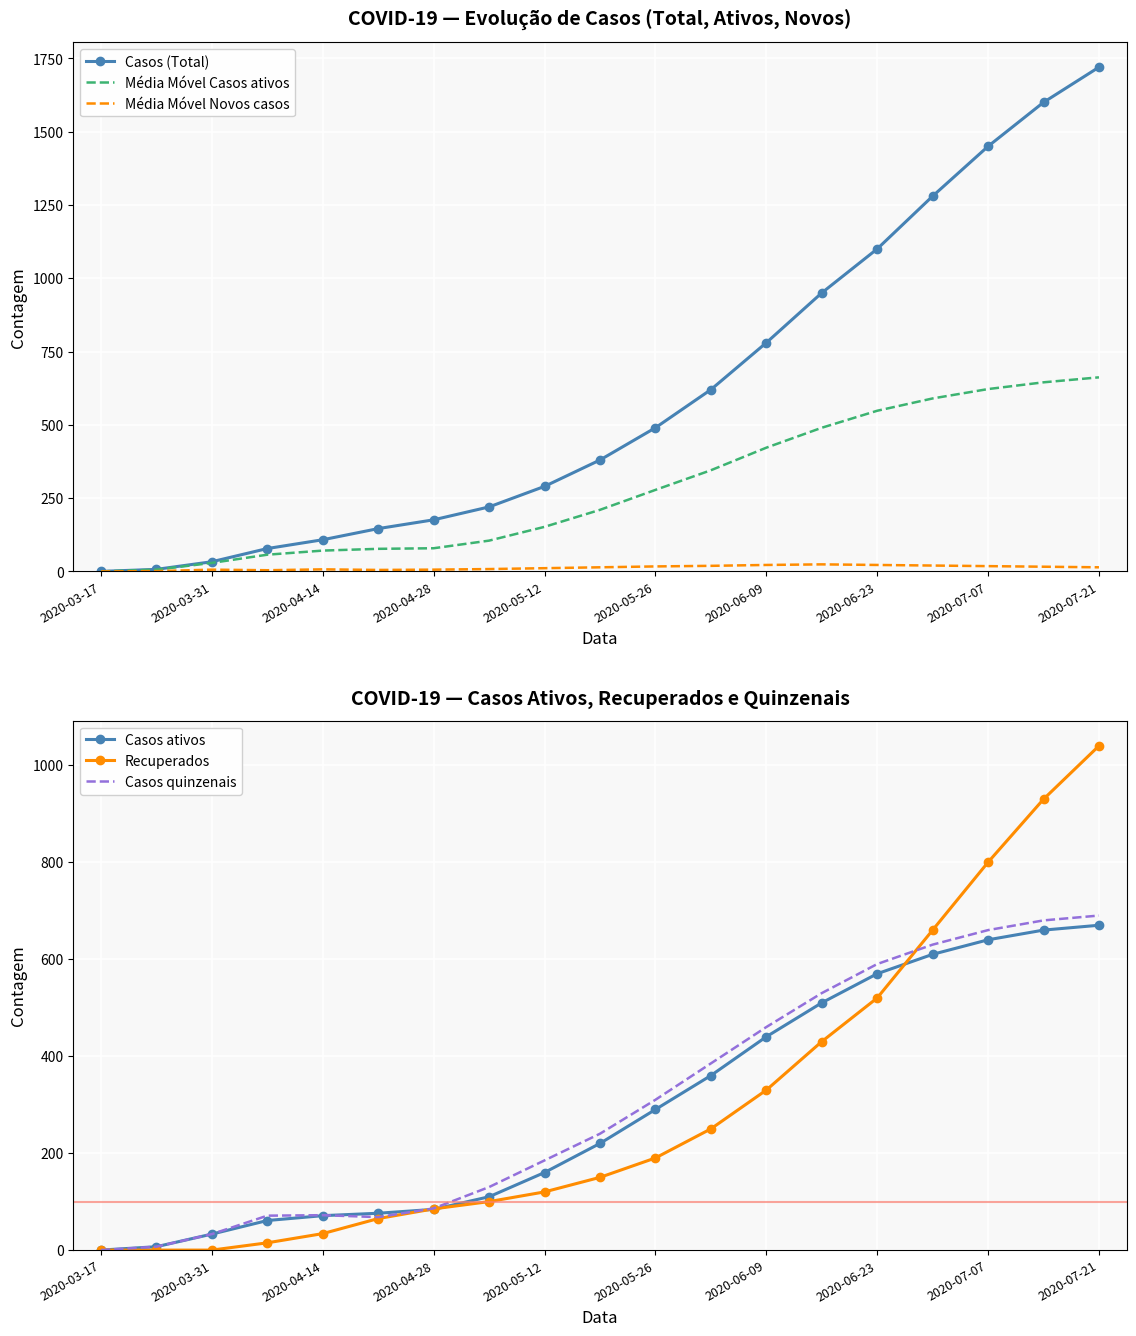

True or false: Casos (Total) and Casos quinzenais cross at least once.

False